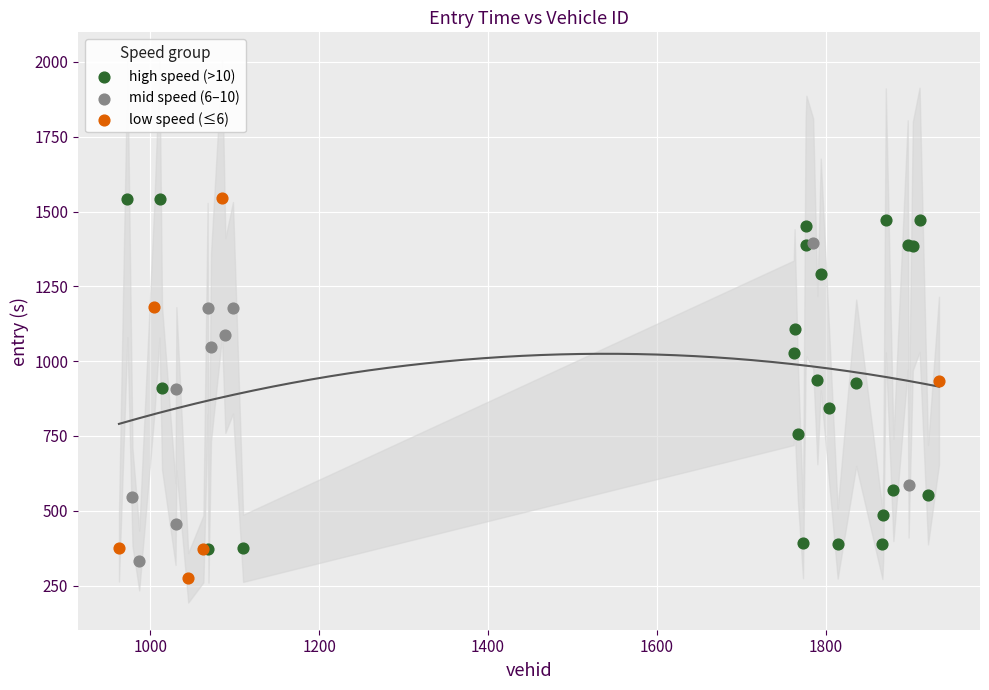

What are all the series names shown in the legend?

high speed (>10), mid speed (6–10), low speed (≤6)